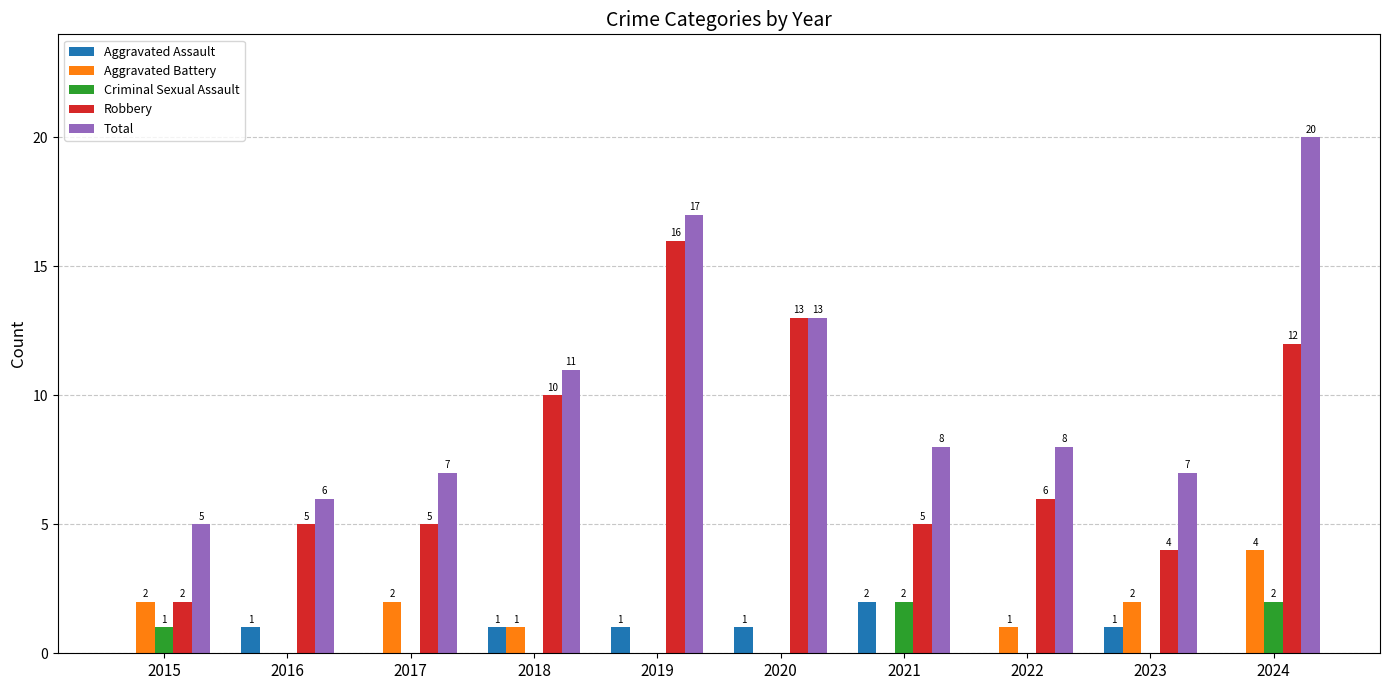

At which category is the sum across all series the highest?

2024